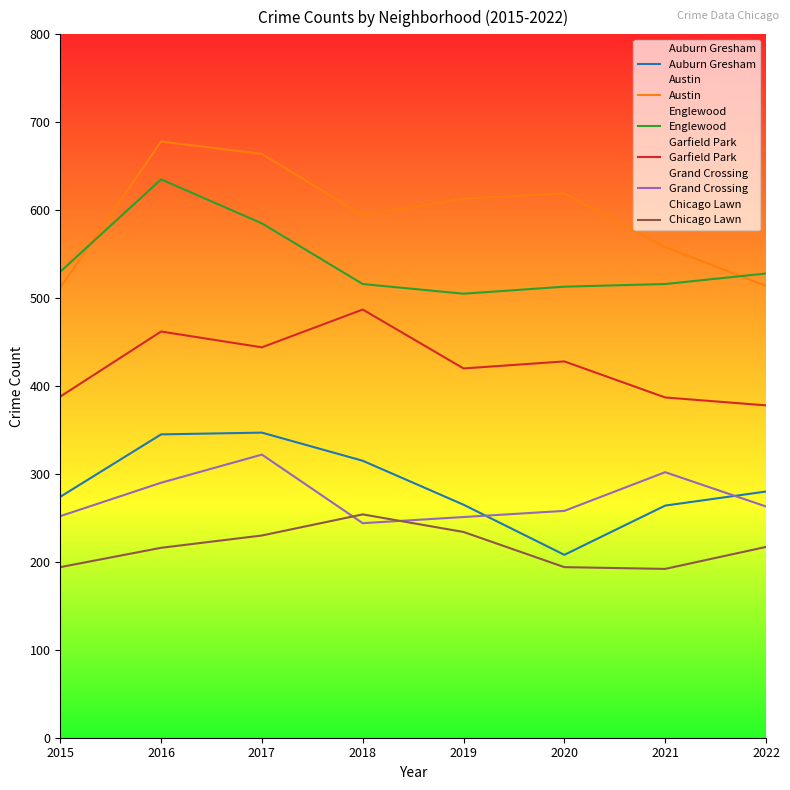

List the series in order of their peak value, lowest first.

Chicago Lawn, Grand Crossing, Auburn Gresham, Garfield Park, Englewood, Austin